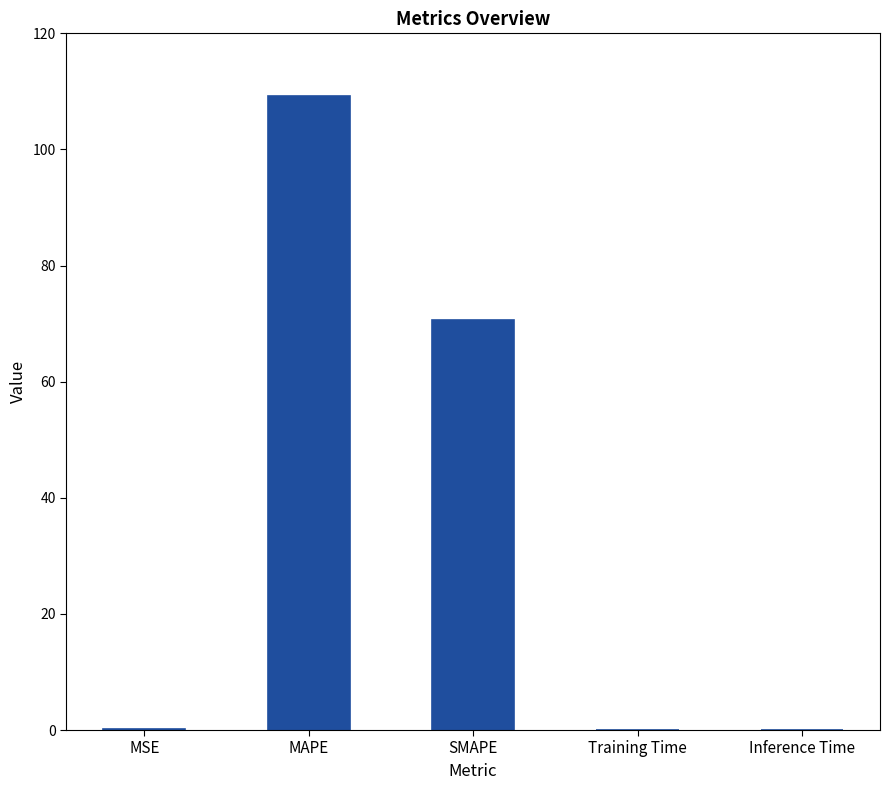

Which has a higher value, SMAPE or MSE?

SMAPE